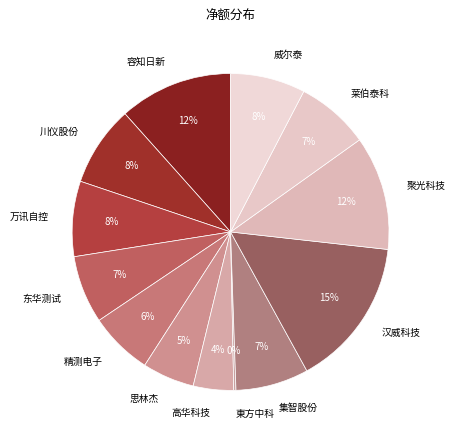

What is the largest slice in the pie chart?

汉威科技